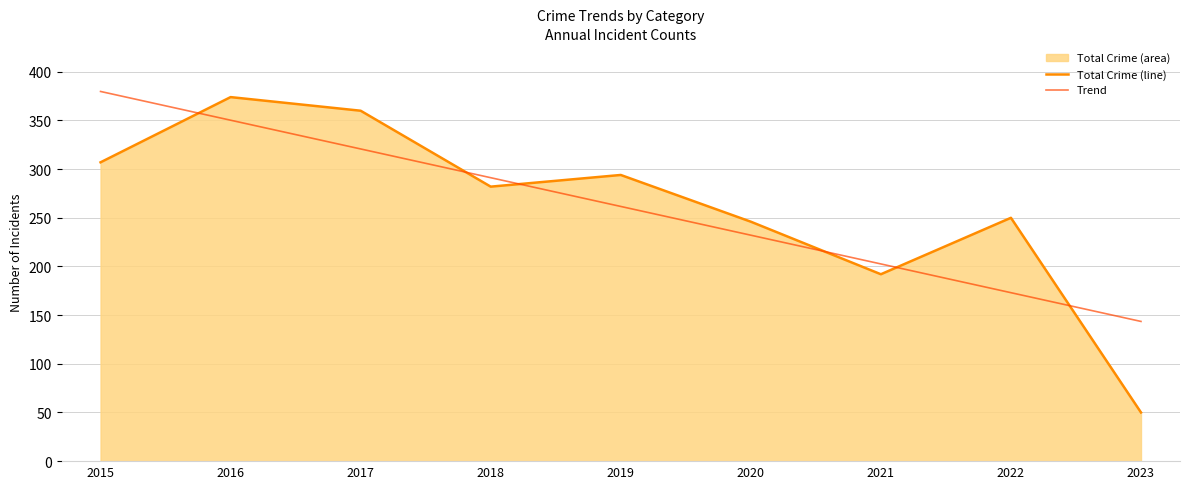

Between which two adjacent categories do Total Crime (line) and Trend first intersect?

2015 and 2016